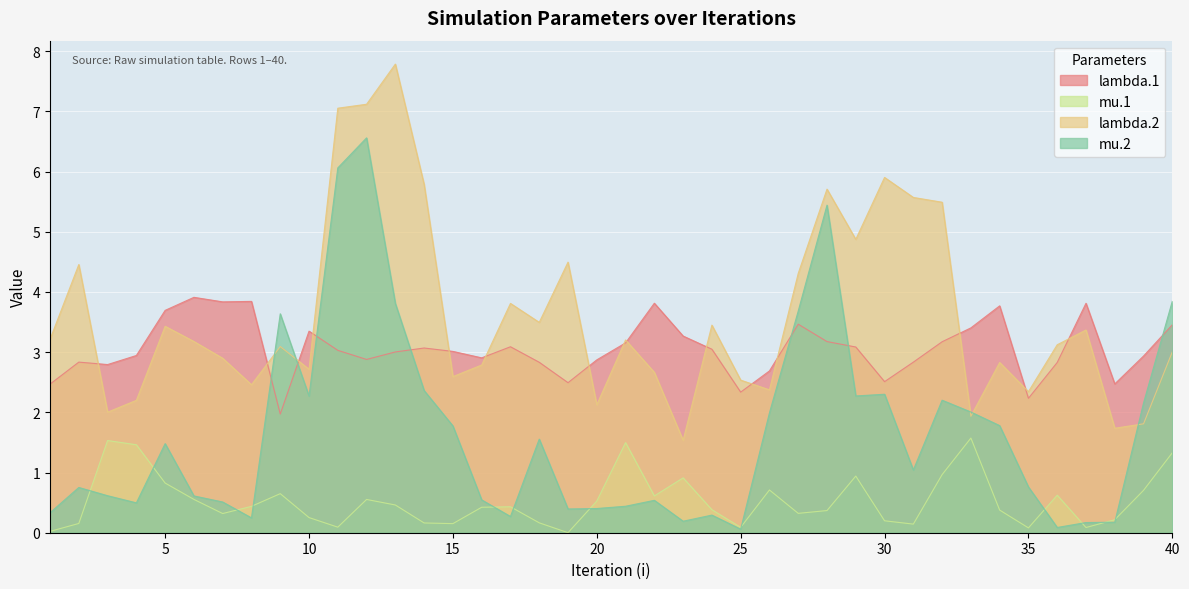

True or false: lambda.2 has a value of 3.4 at 30.

False